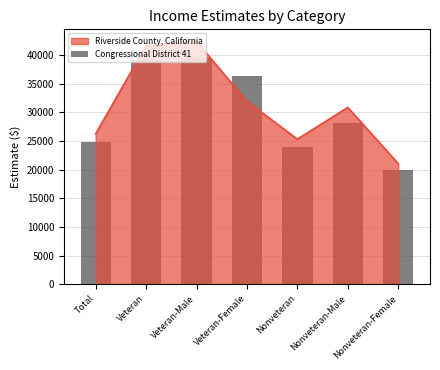

Are the bars grouped side by side (vs. stacked)?

No